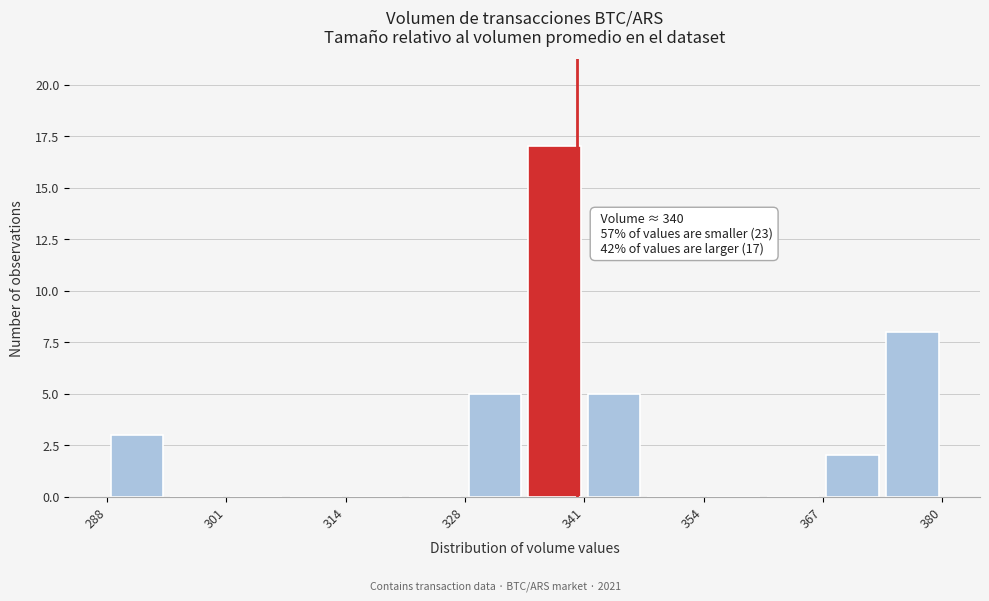

Read against the x-axis, roughly where is the centre of the tallest bar?

338